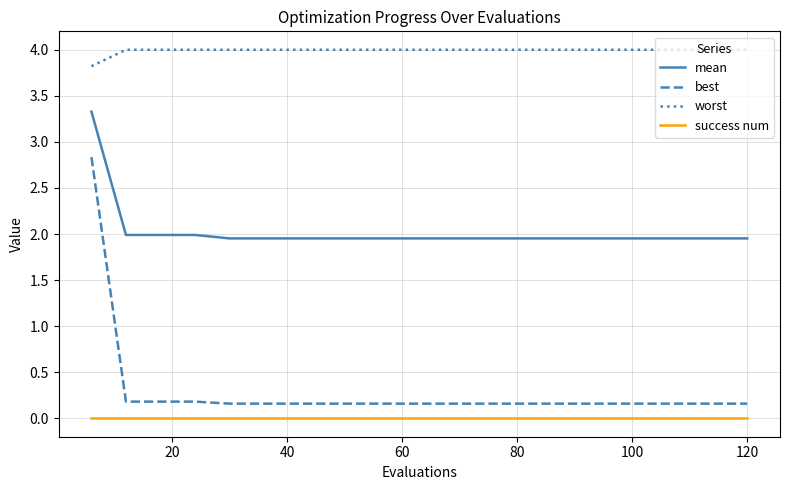

What is the maximum value shown in the chart?

4.0